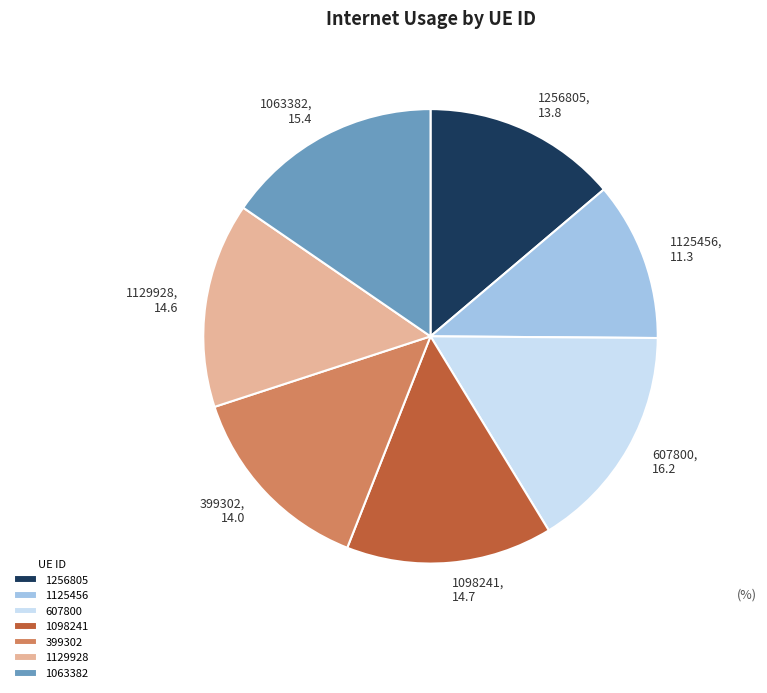

What is the smallest slice in the pie chart?

1125456